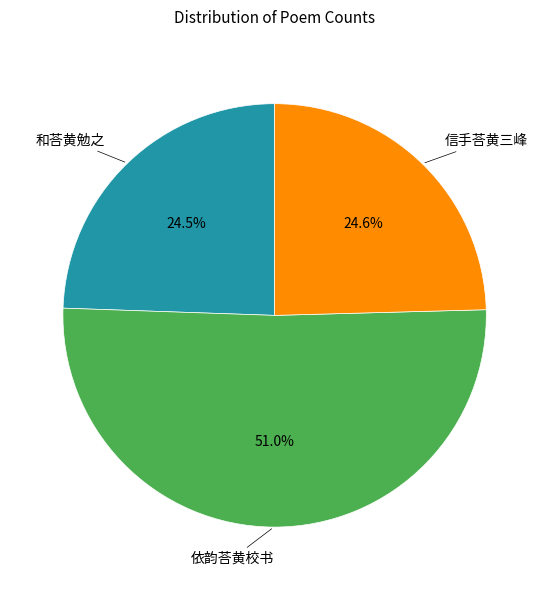

Is there a majority slice in this chart?

Yes